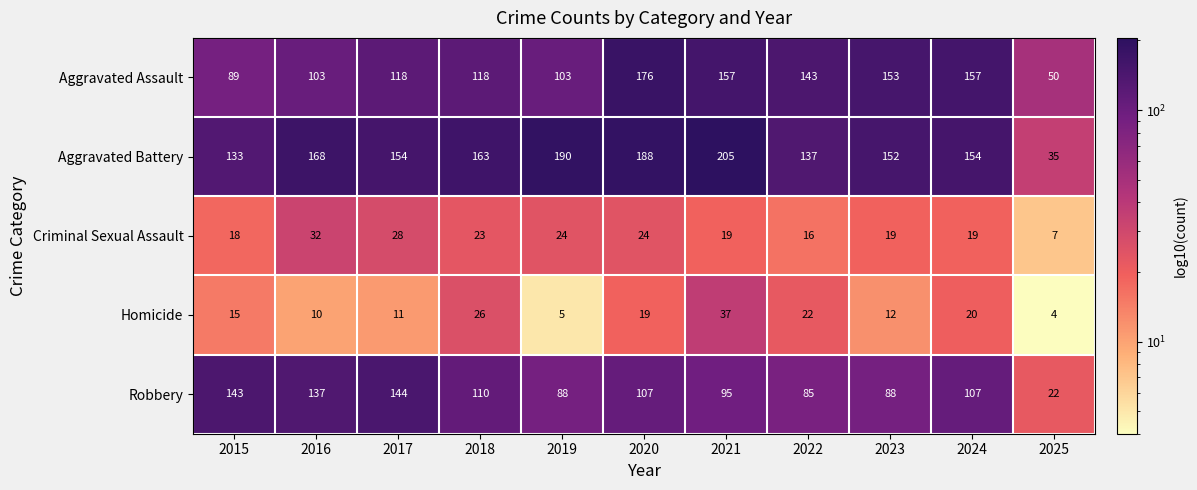

At how many categories does at least one series exceed 166?

4